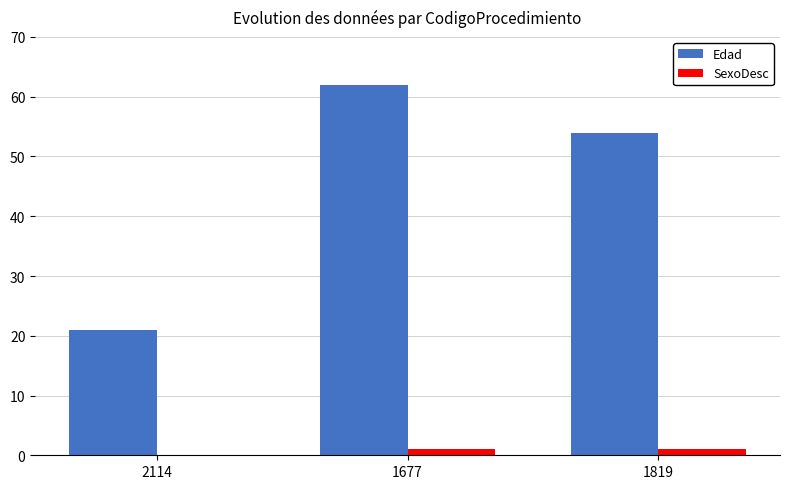

Which series has the largest range (max minus min)?

Edad